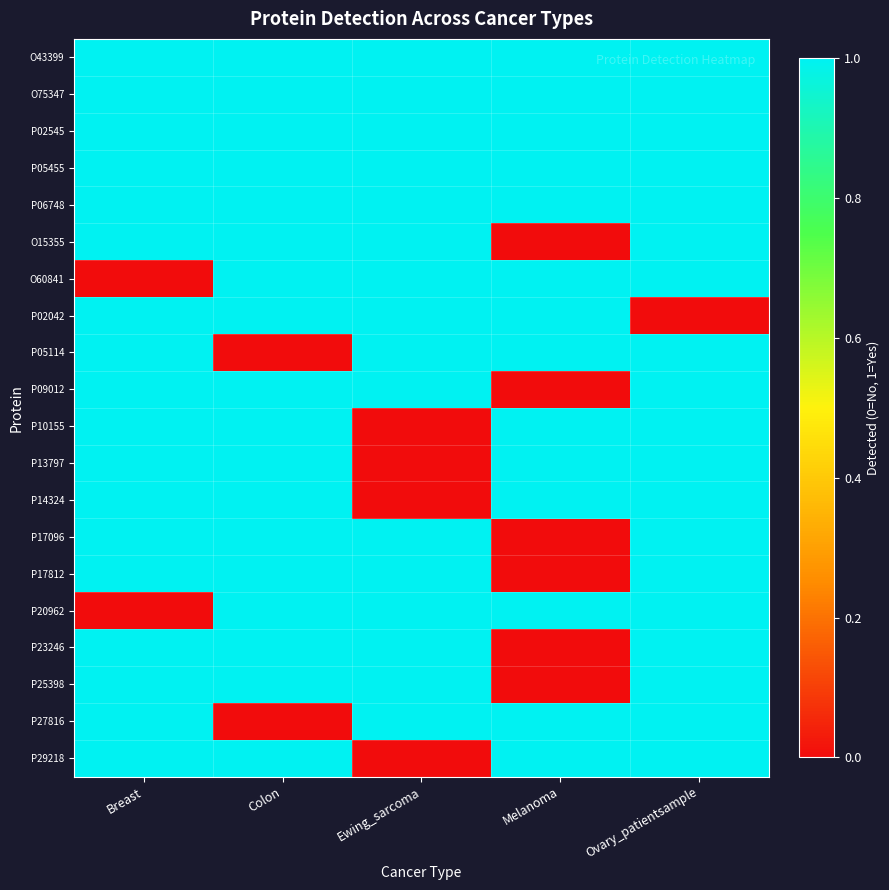

Reading left to right, list all the values displayed in this chart.

O43399: Breast=1	Colon=1	Ewing_sarcoma=1	Melanoma=1	Ovary_patientsample=1
O75347: Breast=1	Colon=1	Ewing_sarcoma=1	Melanoma=1	Ovary_patientsample=1
P02545: Breast=1	Colon=1	Ewing_sarcoma=1	Melanoma=1	Ovary_patientsample=1
P05455: Breast=1	Colon=1	Ewing_sarcoma=1	Melanoma=1	Ovary_patientsample=1
P06748: Breast=1	Colon=1	Ewing_sarcoma=1	Melanoma=1	Ovary_patientsample=1
O15355: Breast=1	Colon=1	Ewing_sarcoma=1	Melanoma=0	Ovary_patientsample=1
O60841: Breast=0	Colon=1	Ewing_sarcoma=1	Melanoma=1	Ovary_patientsample=1
P02042: Breast=1	Colon=1	Ewing_sarcoma=1	Melanoma=1	Ovary_patientsample=0
P05114: Breast=1	Colon=0	Ewing_sarcoma=1	Melanoma=1	Ovary_patientsample=1
P09012: Breast=1	Colon=1	Ewing_sarcoma=1	Melanoma=0	Ovary_patientsample=1
P10155: Breast=1	Colon=1	Ewing_sarcoma=0	Melanoma=1	Ovary_patientsample=1
P13797: Breast=1	Colon=1	Ewing_sarcoma=0	Melanoma=1	Ovary_patientsample=1
P14324: Breast=1	Colon=1	Ewing_sarcoma=0	Melanoma=1	Ovary_patientsample=1
P17096: Breast=1	Colon=1	Ewing_sarcoma=1	Melanoma=0	Ovary_patientsample=1
P17812: Breast=1	Colon=1	Ewing_sarcoma=1	Melanoma=0	Ovary_patientsample=1
P20962: Breast=0	Colon=1	Ewing_sarcoma=1	Melanoma=1	Ovary_patientsample=1
P23246: Breast=1	Colon=1	Ewing_sarcoma=1	Melanoma=0	Ovary_patientsample=1
P25398: Breast=1	Colon=1	Ewing_sarcoma=1	Melanoma=0	Ovary_patientsample=1
P27816: Breast=1	Colon=0	Ewing_sarcoma=1	Melanoma=1	Ovary_patientsample=1
P29218: Breast=1	Colon=1	Ewing_sarcoma=0	Melanoma=1	Ovary_patientsample=1